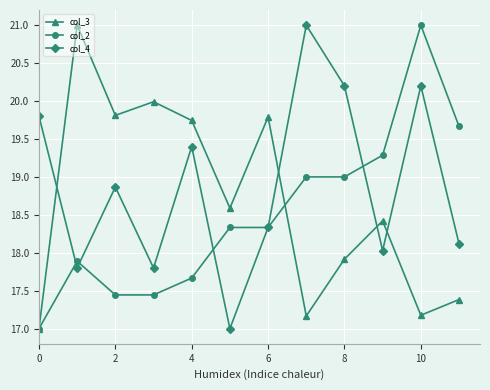

What is the value of the col_3 point at the 7th from the left?

19.8